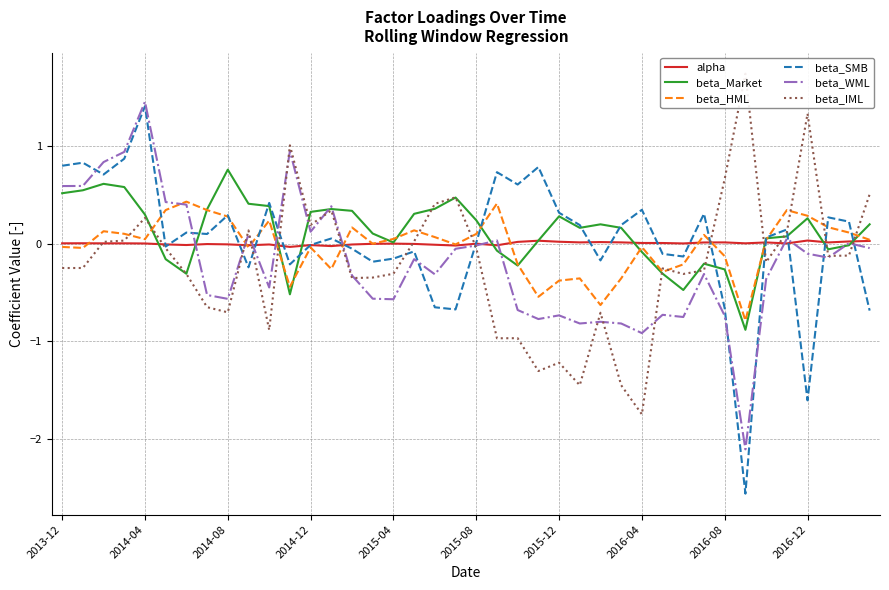

Which category has the highest value in the beta_SMB series?

2014-04